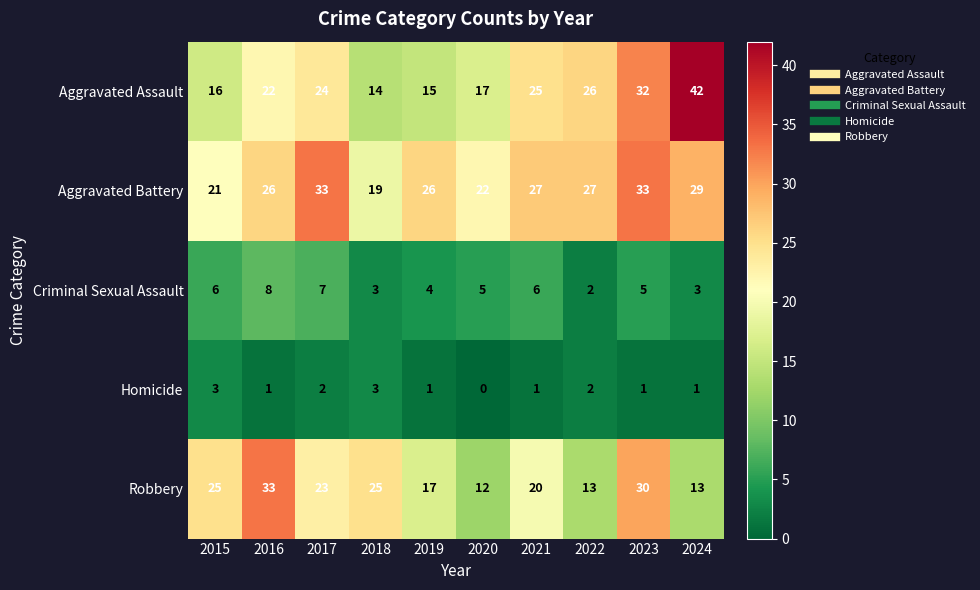

How many values in the Robbery series are below 23?

5